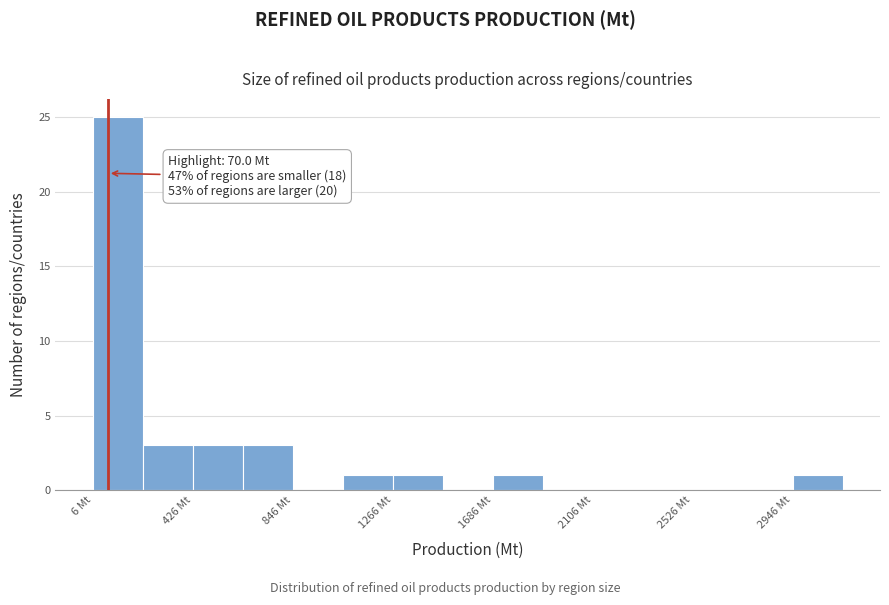

Which range on the x-axis has the tallest bar?

0 to 200